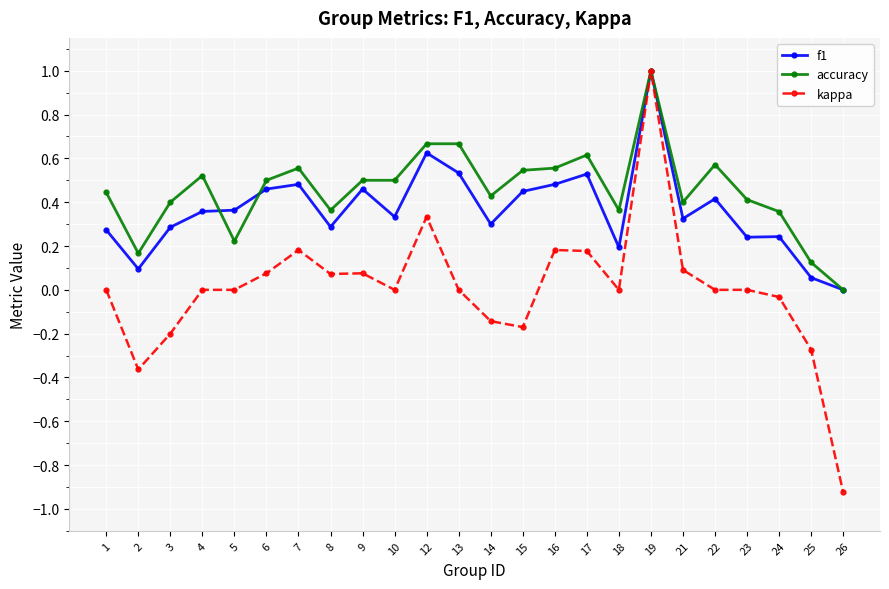

At which category does accuracy reach its first local peak?

4